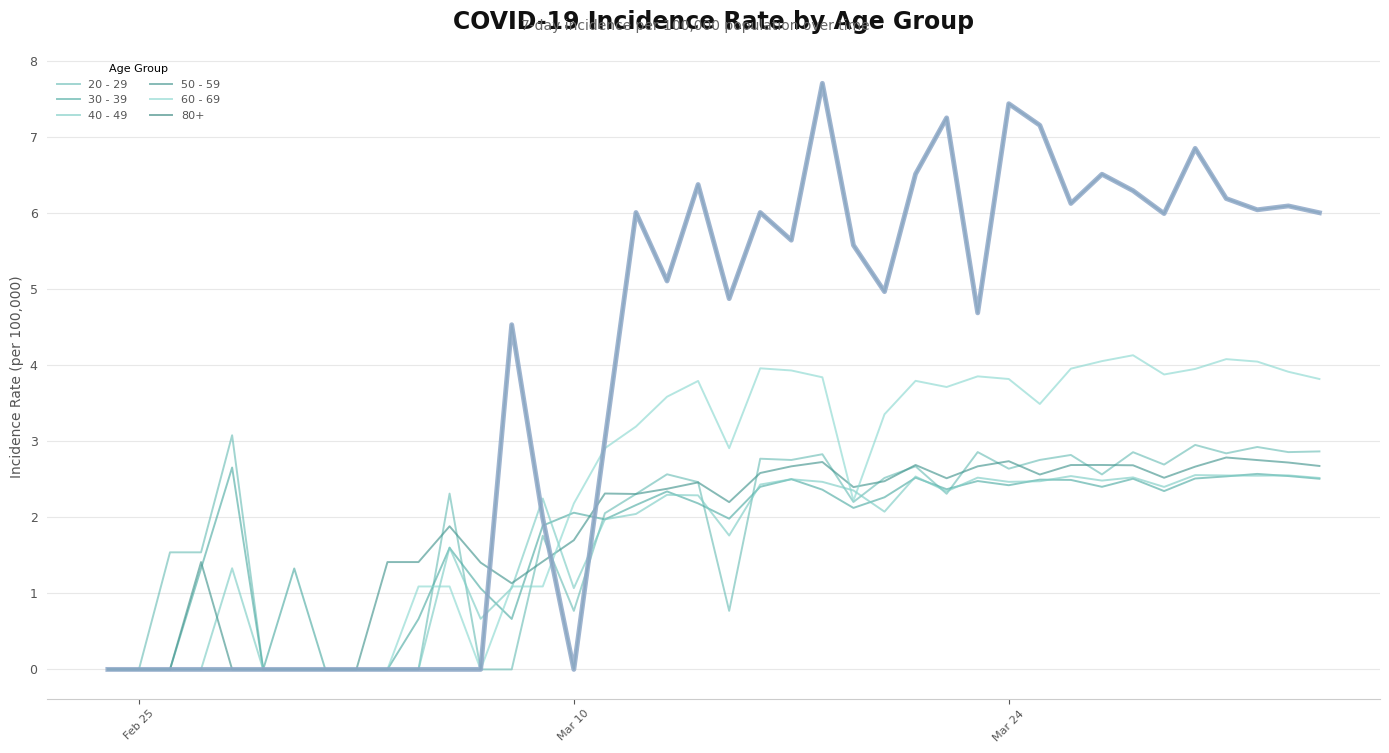

Does the chart display data point markers on the line(s)?

No